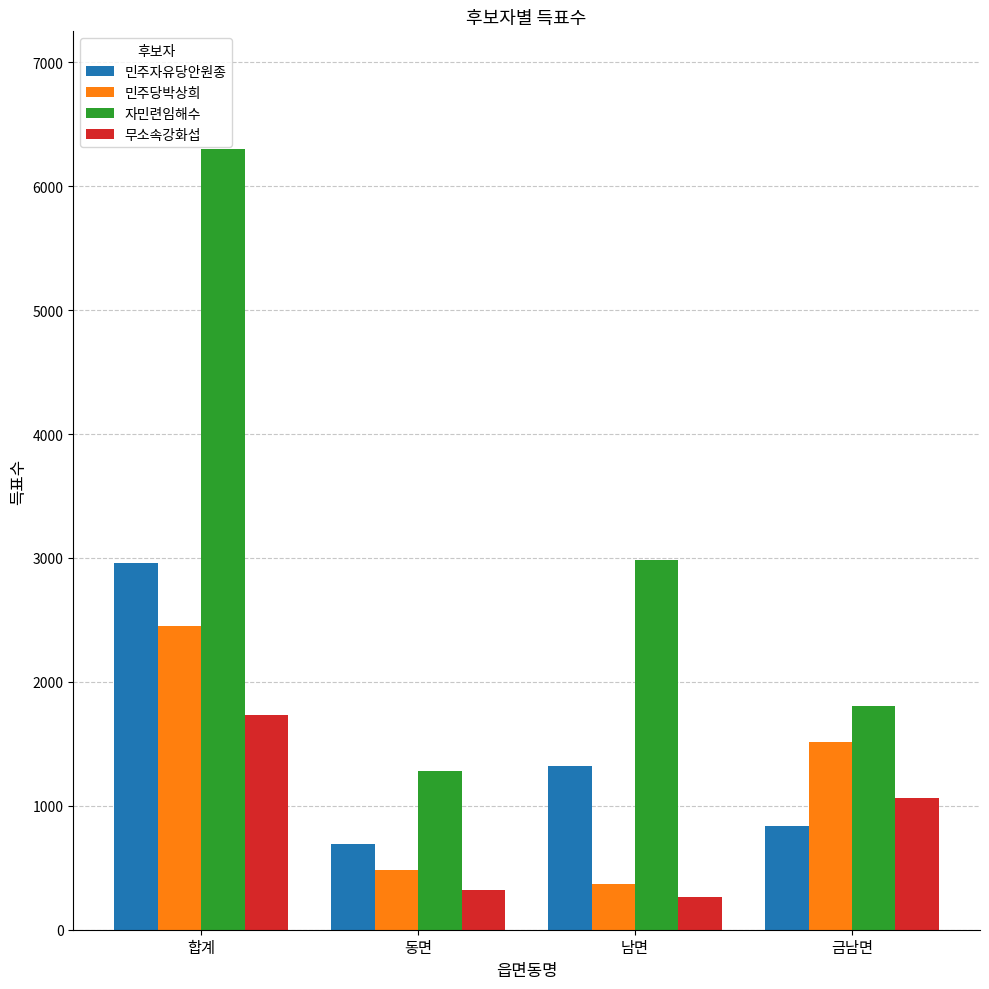

What is the label of the 3rd bar from the left?

남면